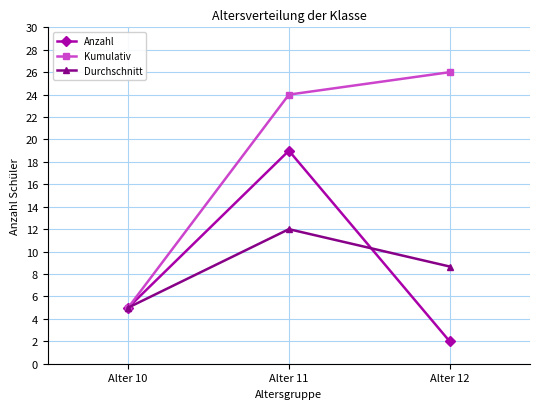

Rank the categories by Kumulativ value from lowest to highest.

Alter 10, Alter 11, Alter 12